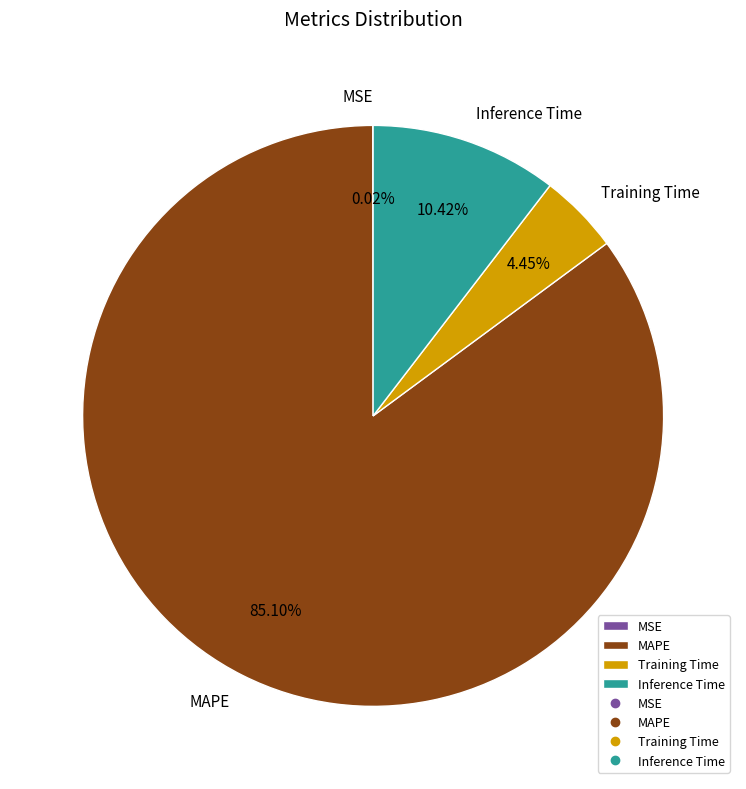

Do Training Time and Inference Time together represent more than half of the pie?

No